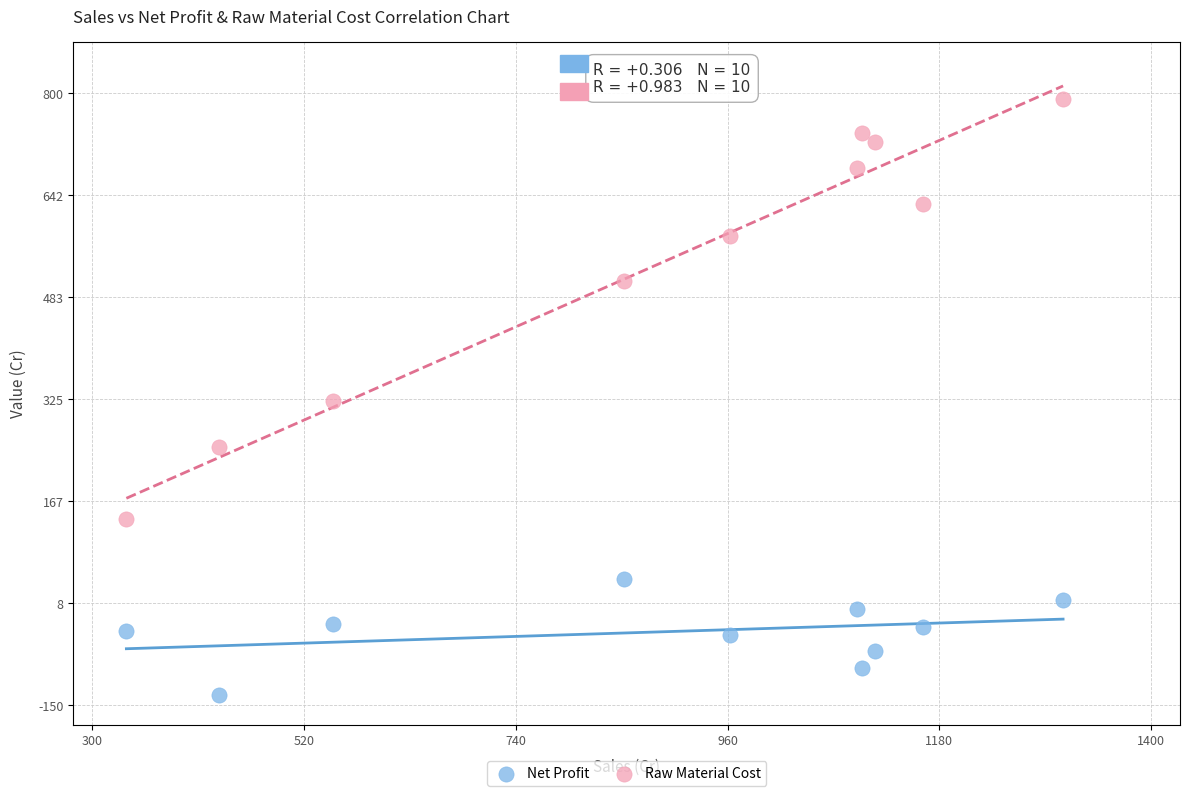

Which series contains the highest Y value?

Raw Material Cost